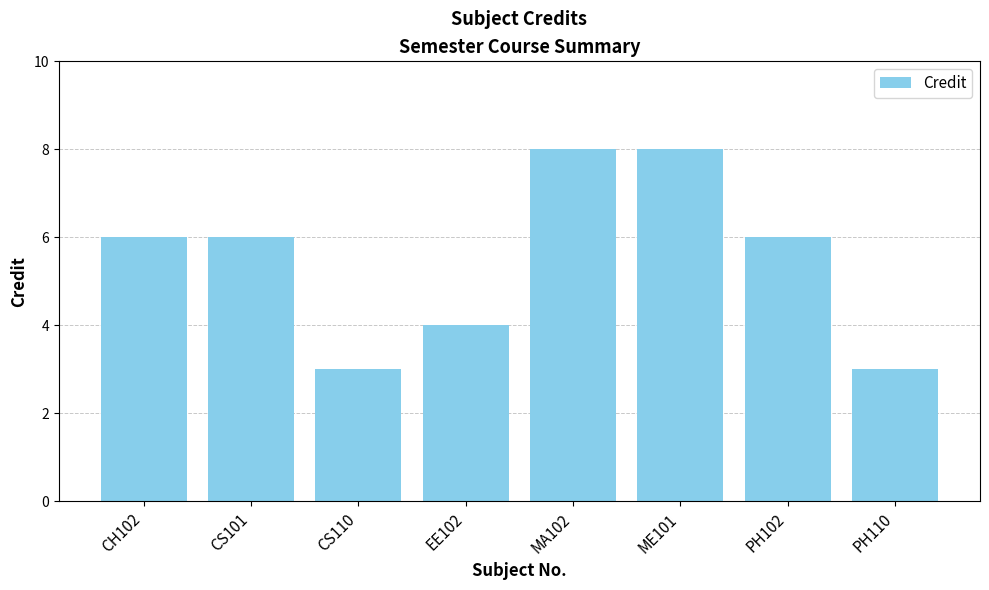

What is the minimum value shown in the chart?

3